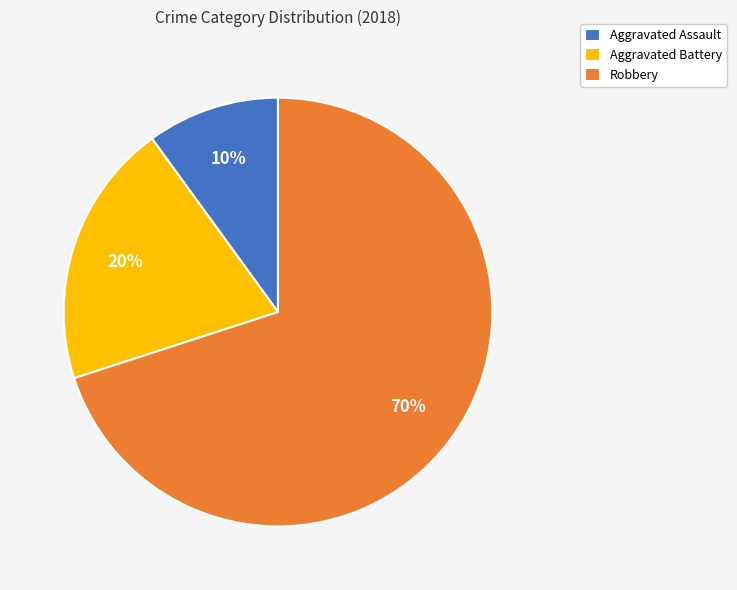

Which has a higher value, Robbery or Aggravated Assault?

Robbery